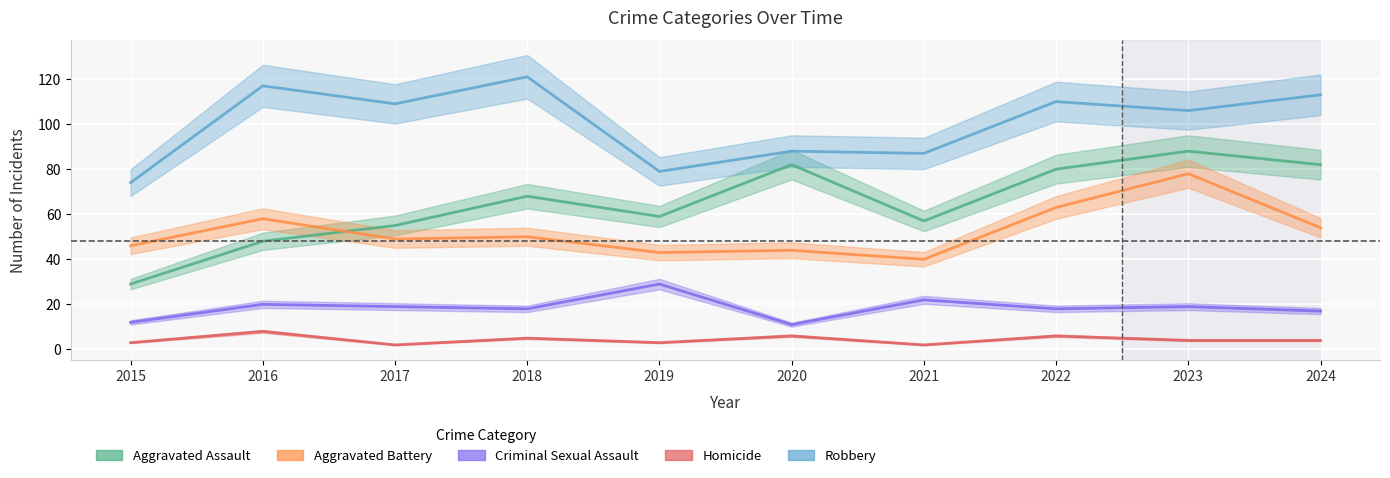

How many data points in Criminal Sexual Assault are less than 19?

5